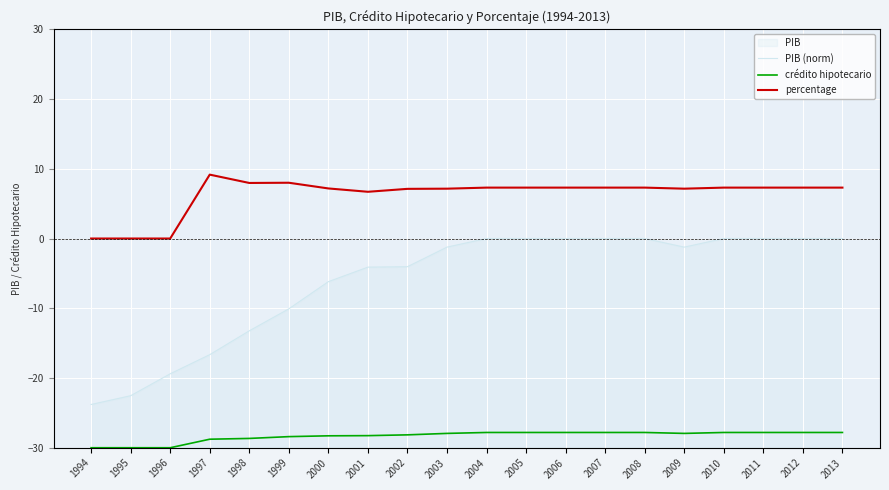

What is the total value across all series at 2005?

-20.5